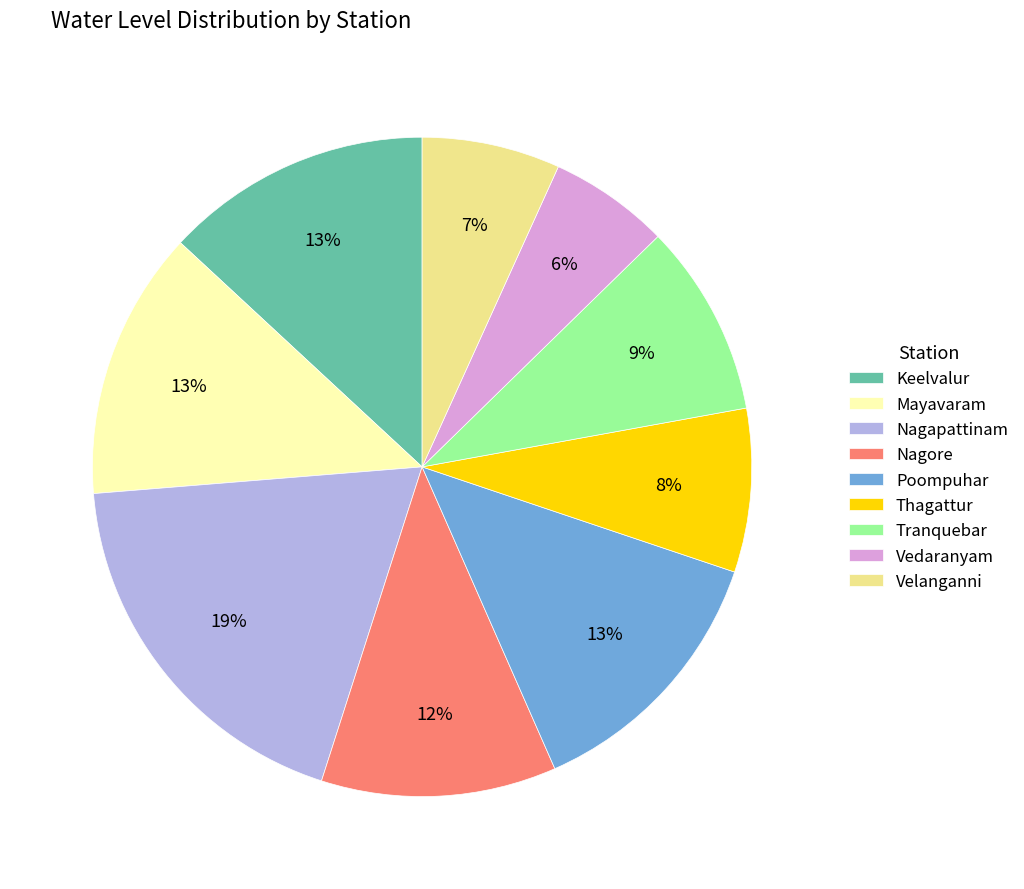

True or false: Nagore accounts for 12% of the total.

True